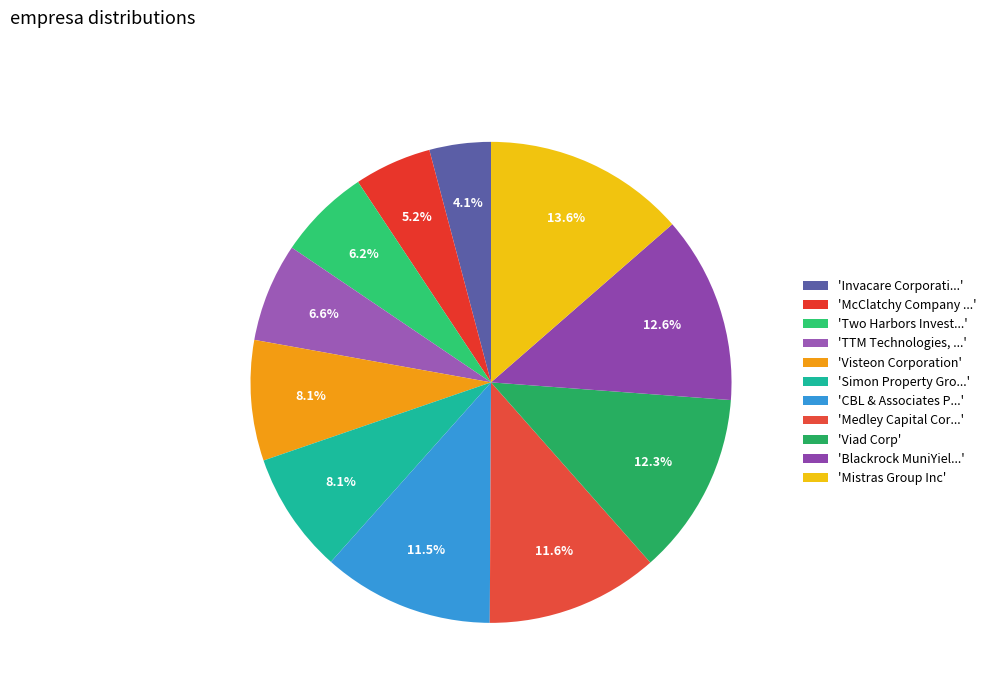

How many slices are in this pie chart?

11